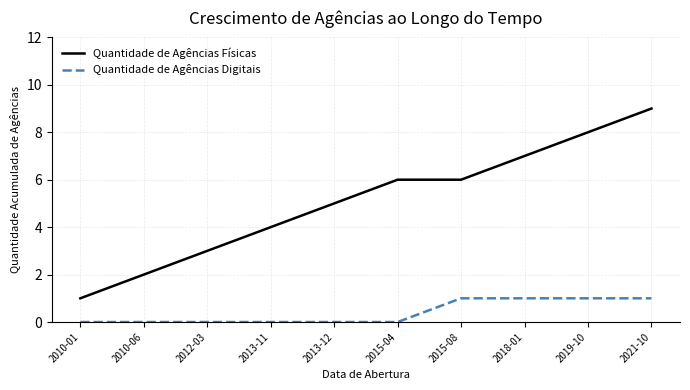

Does the chart have visible grid lines?

Yes